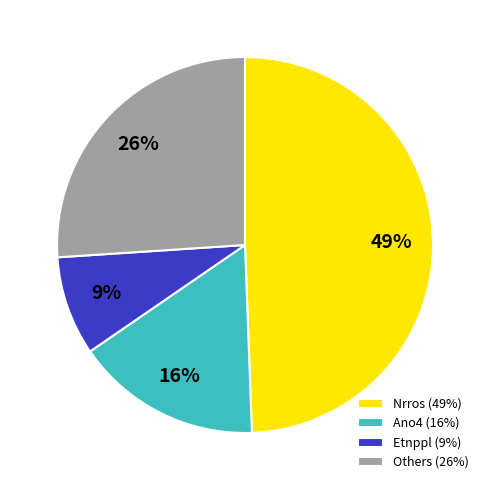

Do Ano4 (16%) and Nrros (49%) together represent more than half of the pie?

Yes